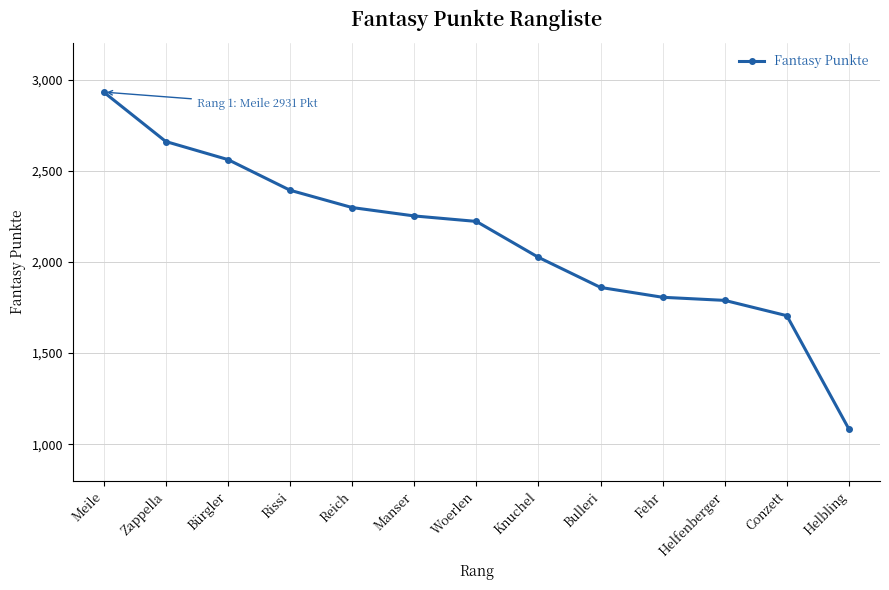

What position from the left is Rissi?

4